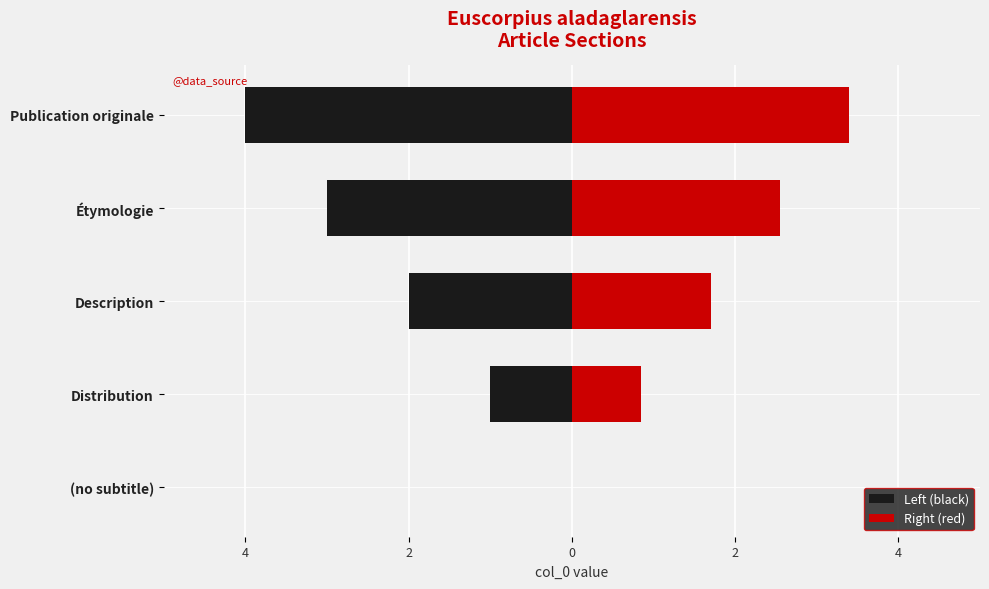

Count the number of data series in this chart.

2